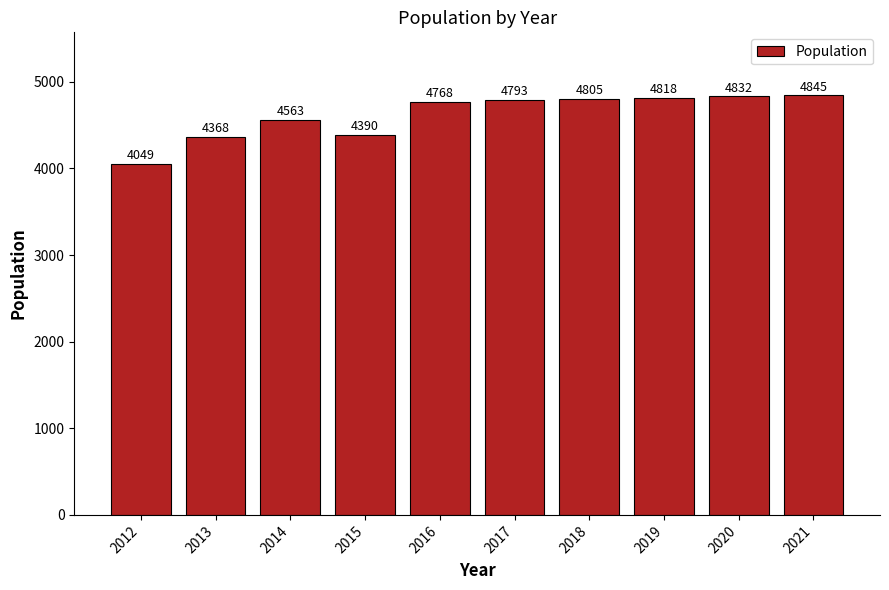

List the labels in order of value, smallest first.

2012, 2013, 2015, 2014, 2016, 2017, 2018, 2019, 2020, 2021